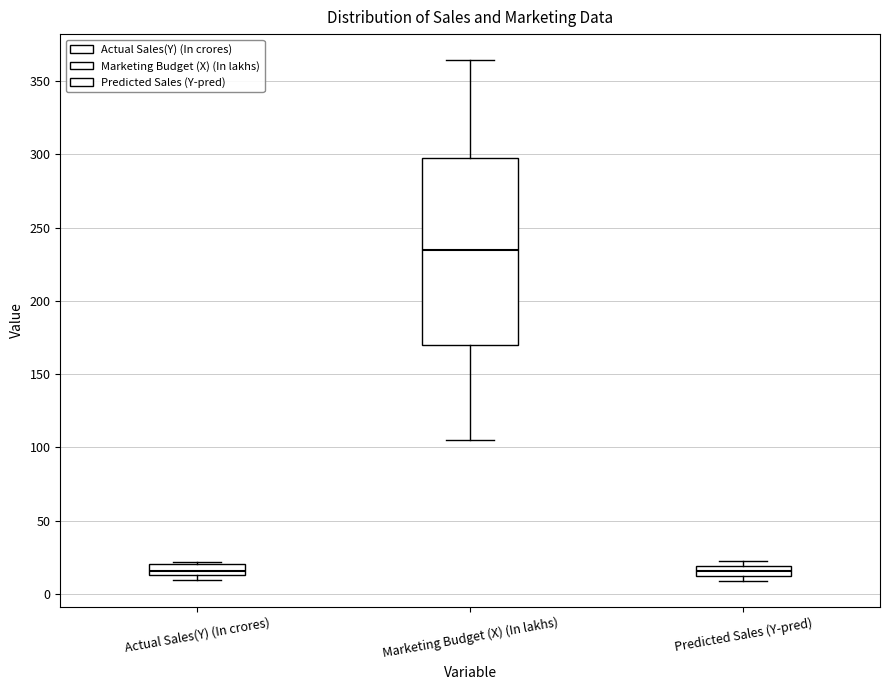

Which box is the tallest, from its lower edge to its upper edge?

Marketing Budget (X) (In lakhs)